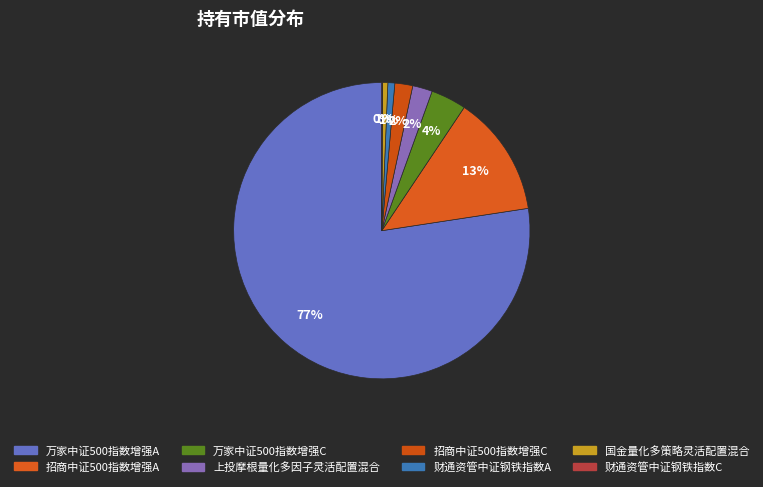

Combined, do 国金量化多策略灵活配置混合 and 万家中证500指数增强C account for over 50%?

No